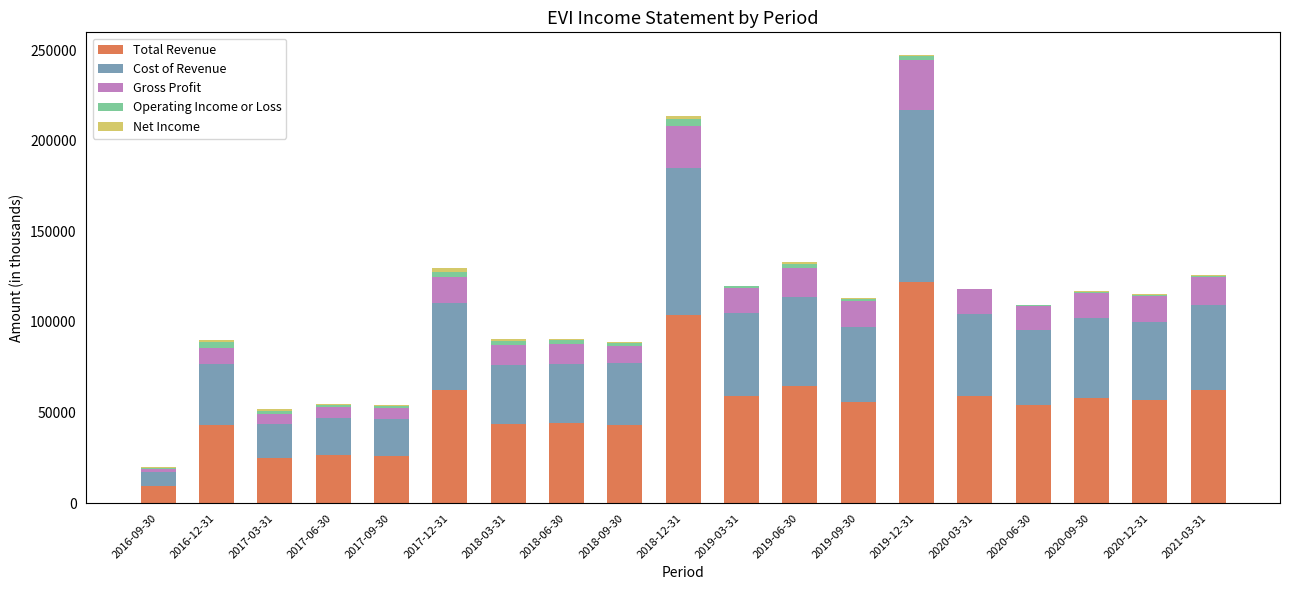

Which category has the highest value in the Total Revenue series?

2019-12-31